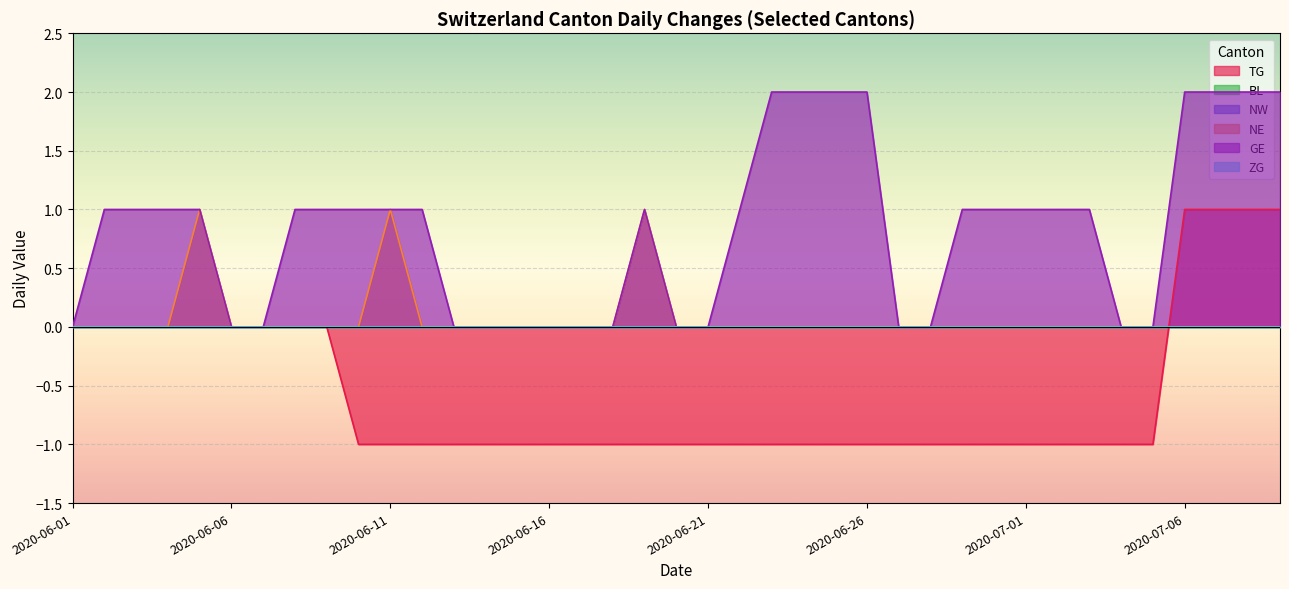

True or false: NE and ZG intersect in this chart.

False